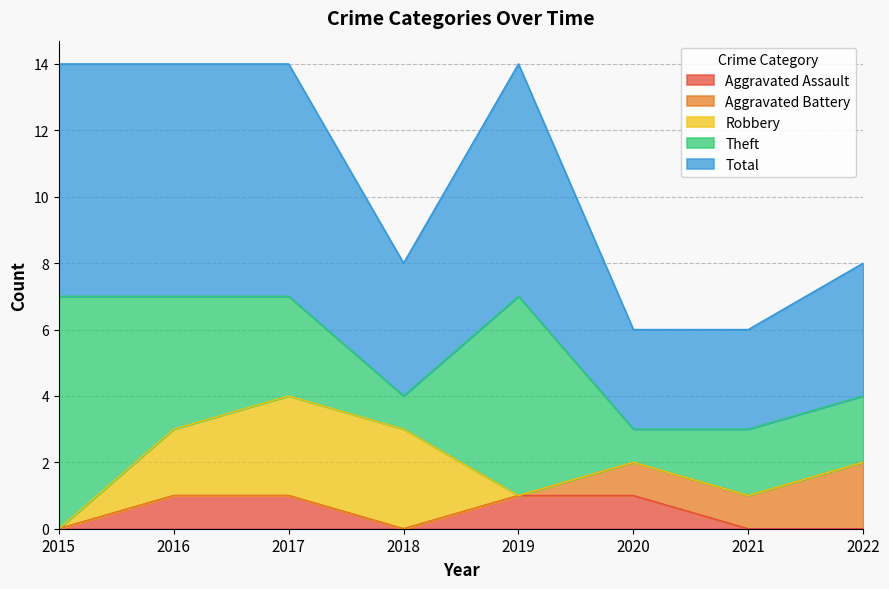

Is it true that Total equals 1 at 2018?

False